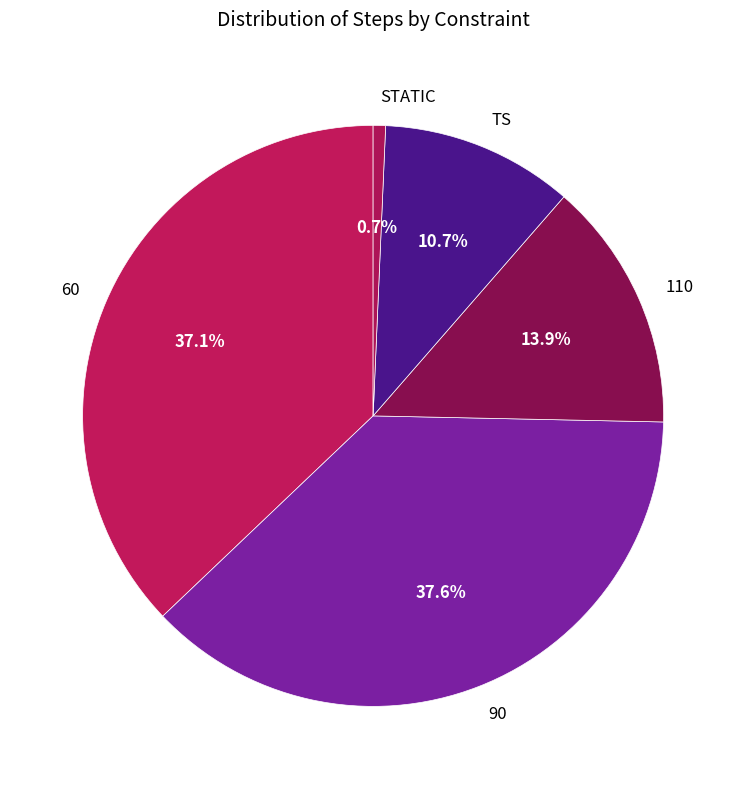

Which category has the smallest portion of the pie?

STATIC